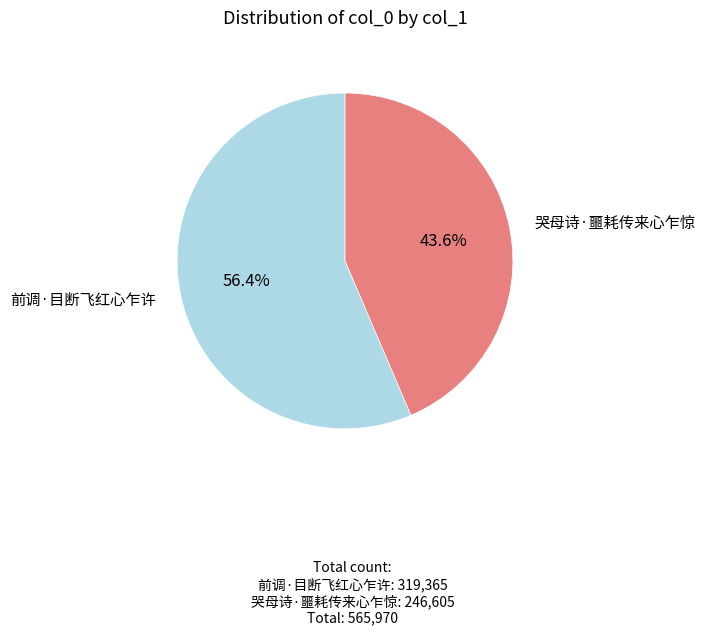

Count the number of slices in the pie.

2